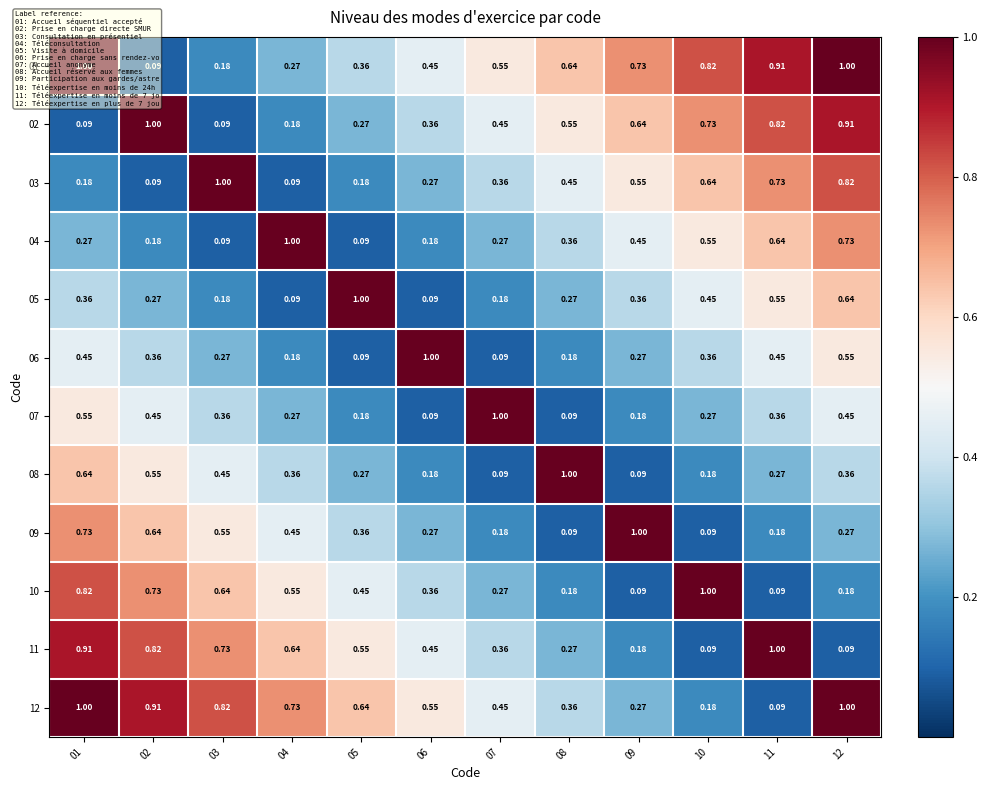

Is the value of 12 at 02 greater than the value of 11 at 07?

Yes